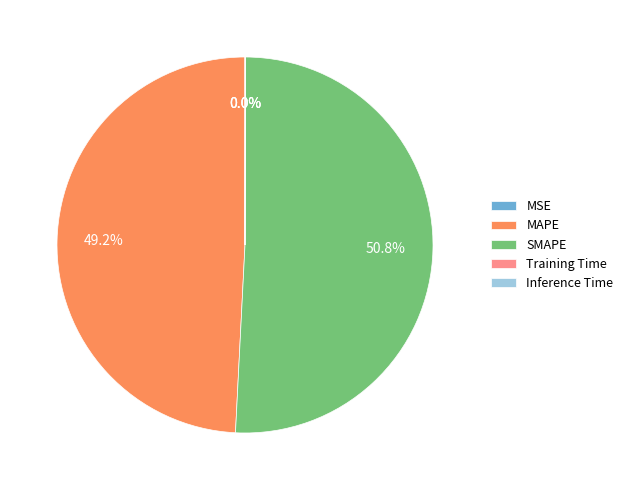

What is the largest slice in the pie chart?

SMAPE